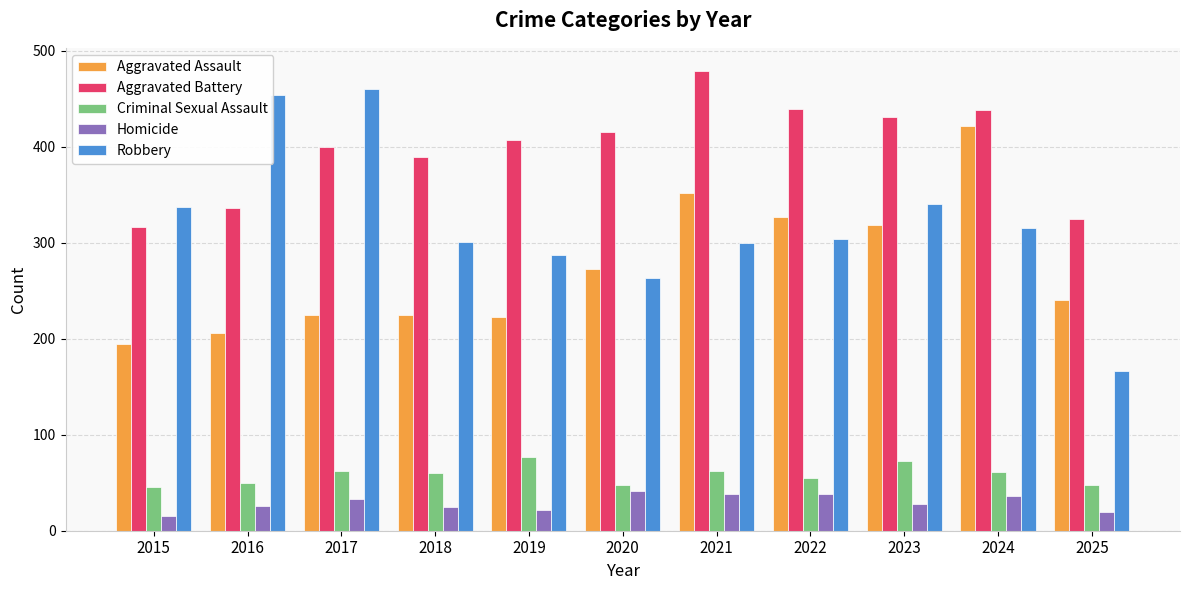

What is the difference between the second highest and second lowest values in the Aggravated Assault series?

146